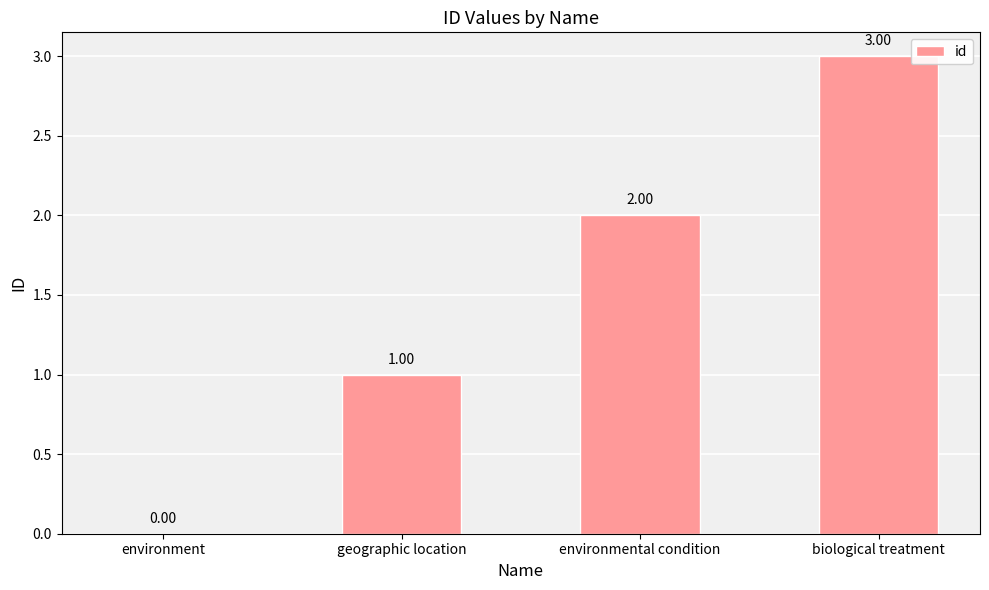

How many values are above zero?

3